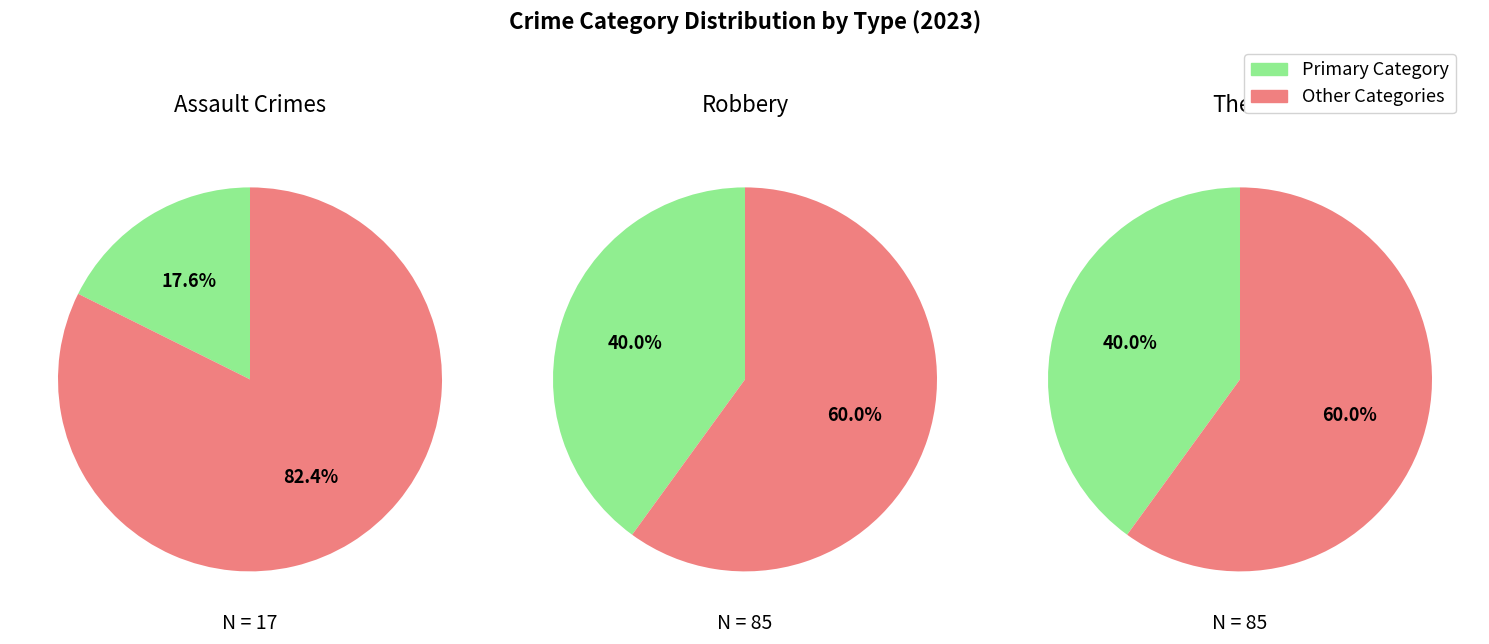

How many segments does this pie chart have?

6